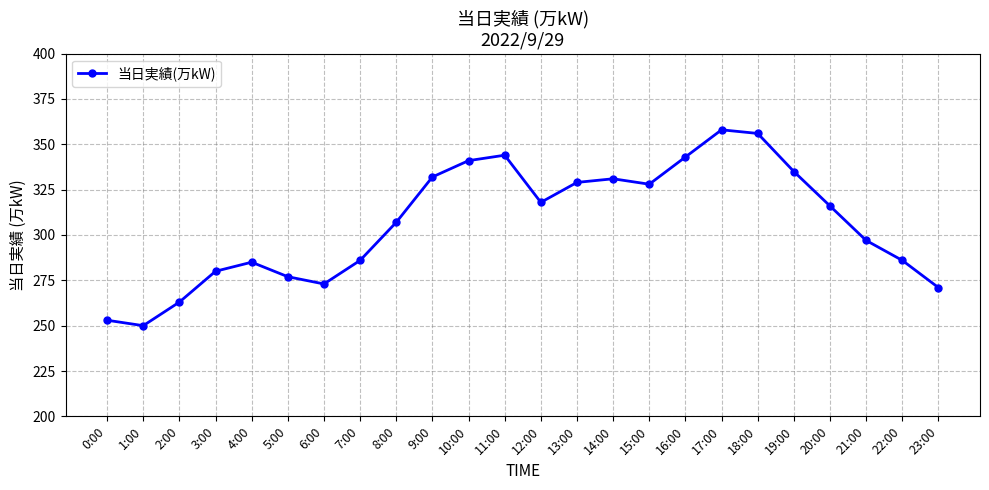

Reading left to right, extract all data points from this chart.

0:00=253	1:00=250	2:00=263	3:00=280	4:00=285	5:00=277	6:00=273	7:00=286	8:00=307	9:00=332	10:00=341	11:00=344	12:00=318	13:00=329	14:00=331	15:00=328	16:00=343	17:00=358	18:00=356	19:00=335	20:00=316	21:00=297	22:00=286	23:00=271